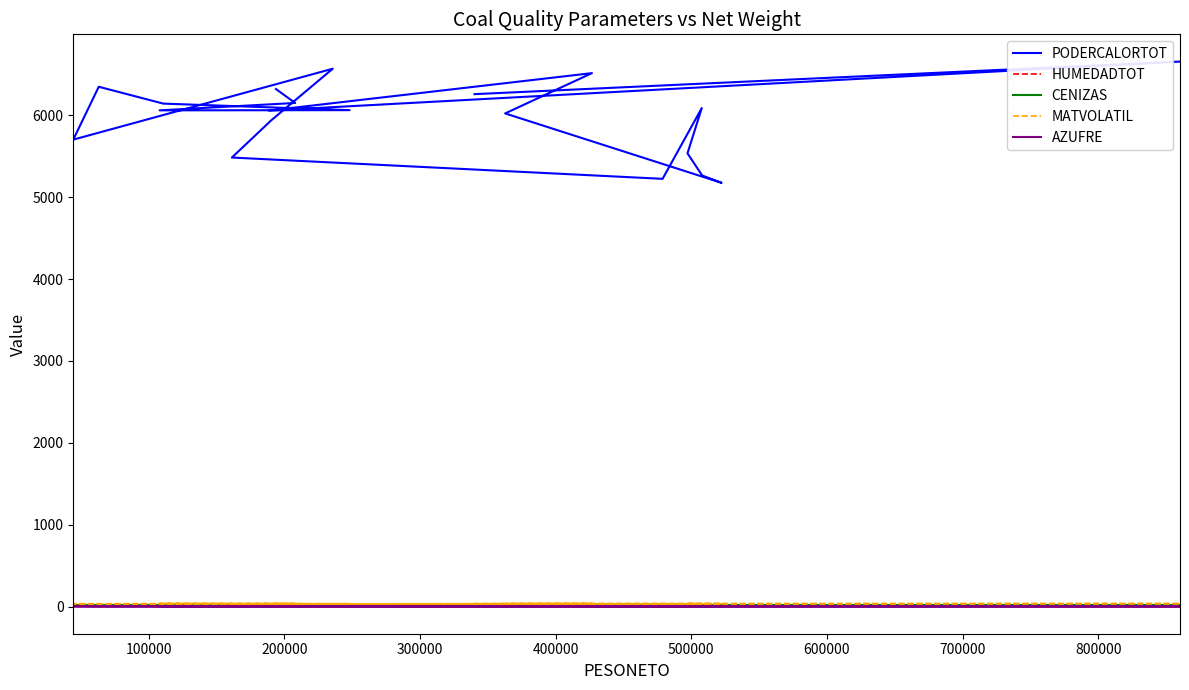

At which category does HUMEDADTOT reach its first local valley?

100000